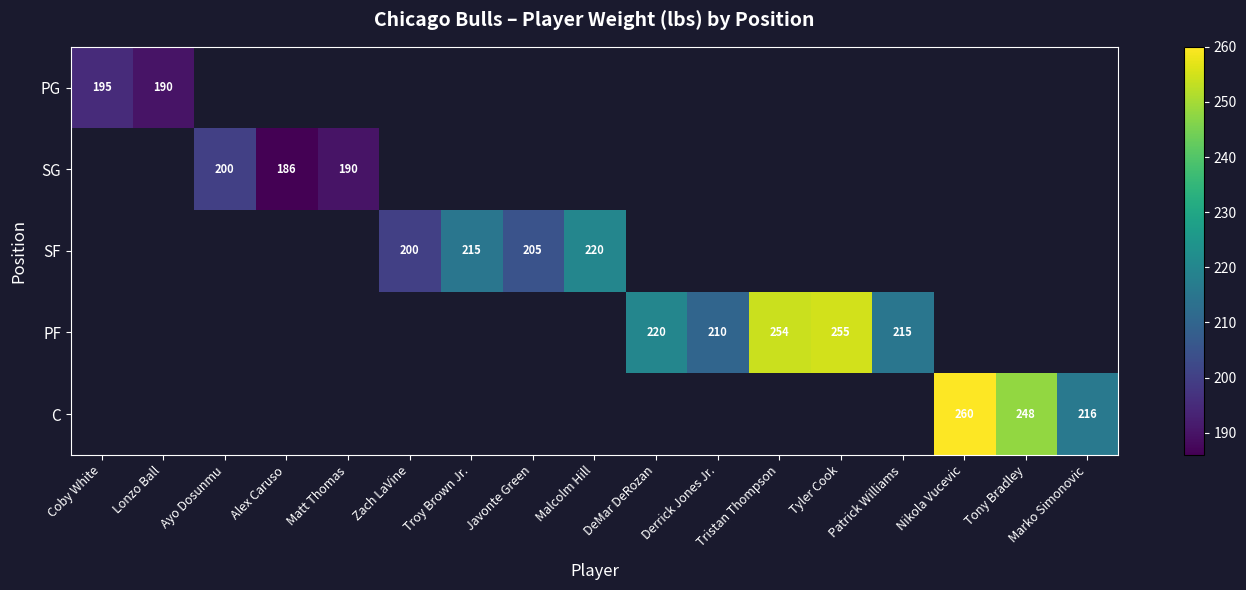

What is the smallest value displayed?

186.0